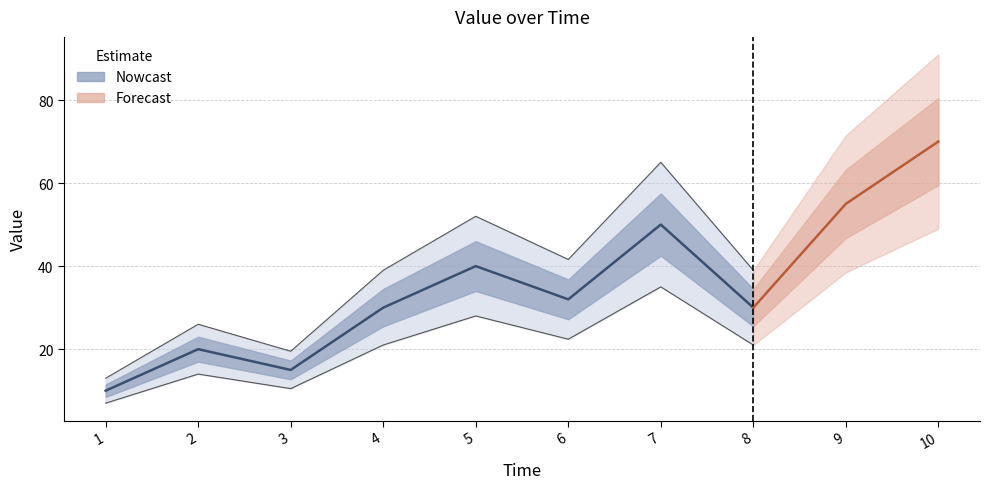

What is the difference between the second highest and second lowest values?

40